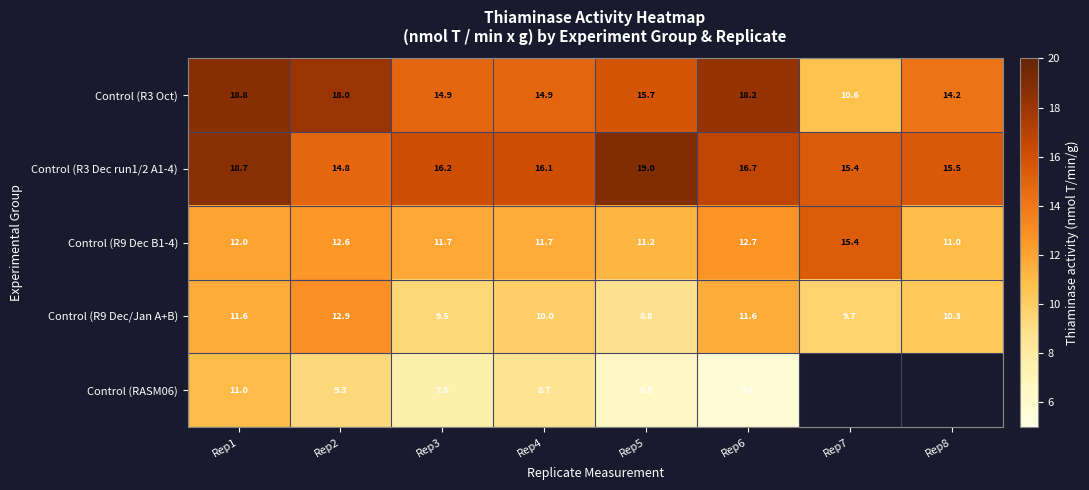

At how many categories does at least one series exceed 9?

8